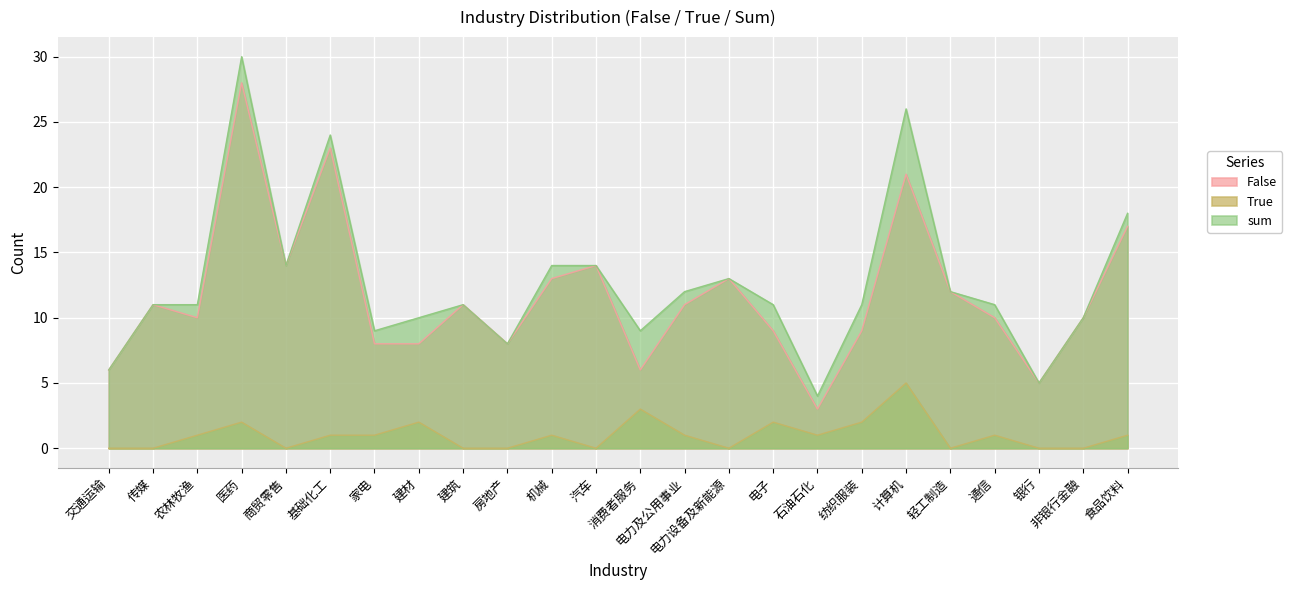

The value of True at 农林牧渔 is 1. True or false?

True